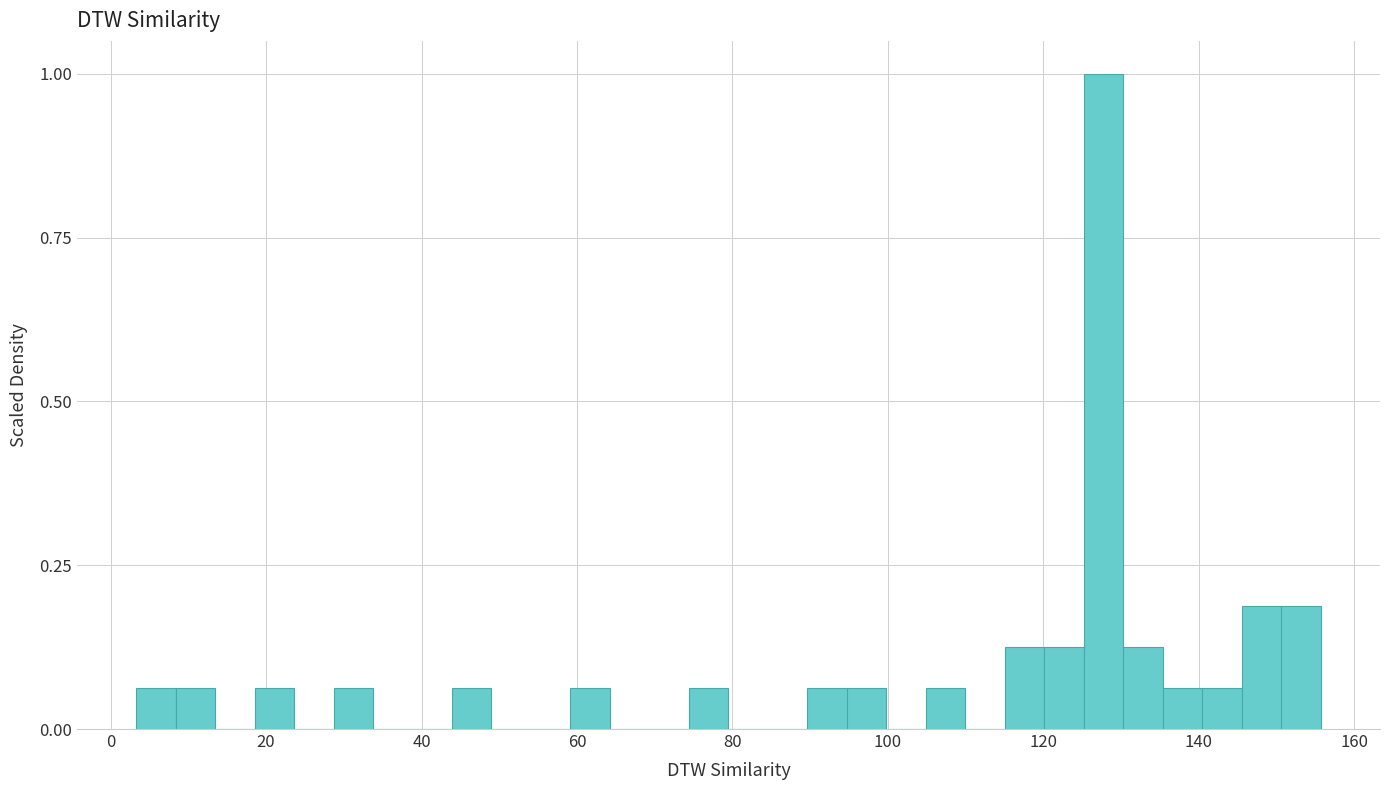

Read against the x-axis, roughly where is the centre of the tallest bar?

128